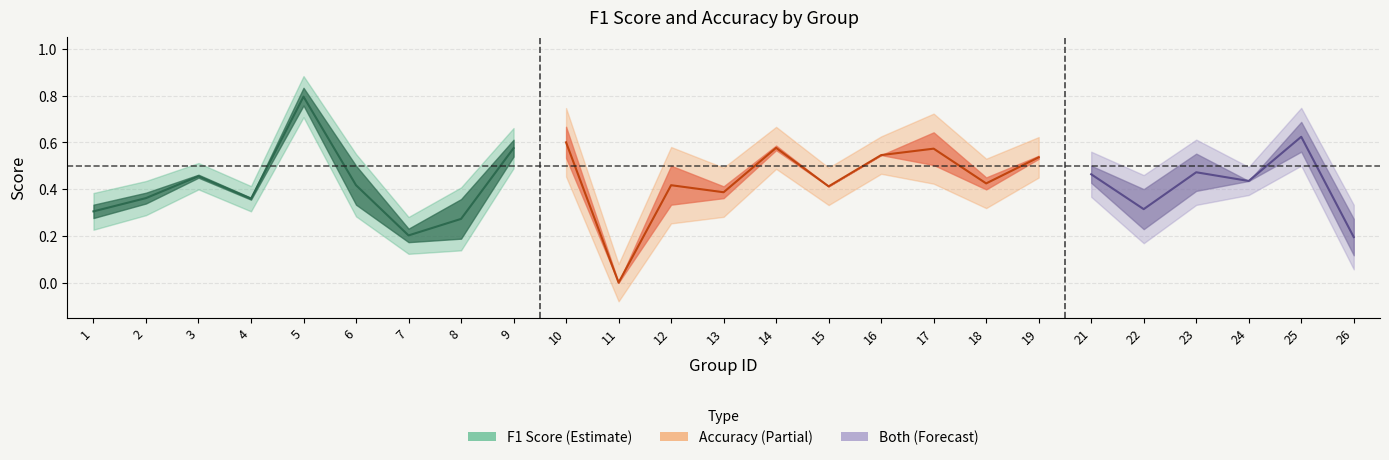

Is the value of f1 at 13 greater than the value of accuracy at 14?

No